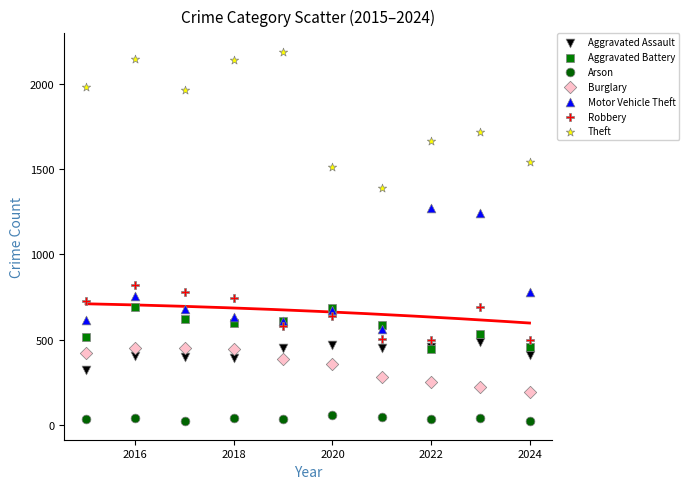

In the Theft series, what Y value is closest to 1791?

1720